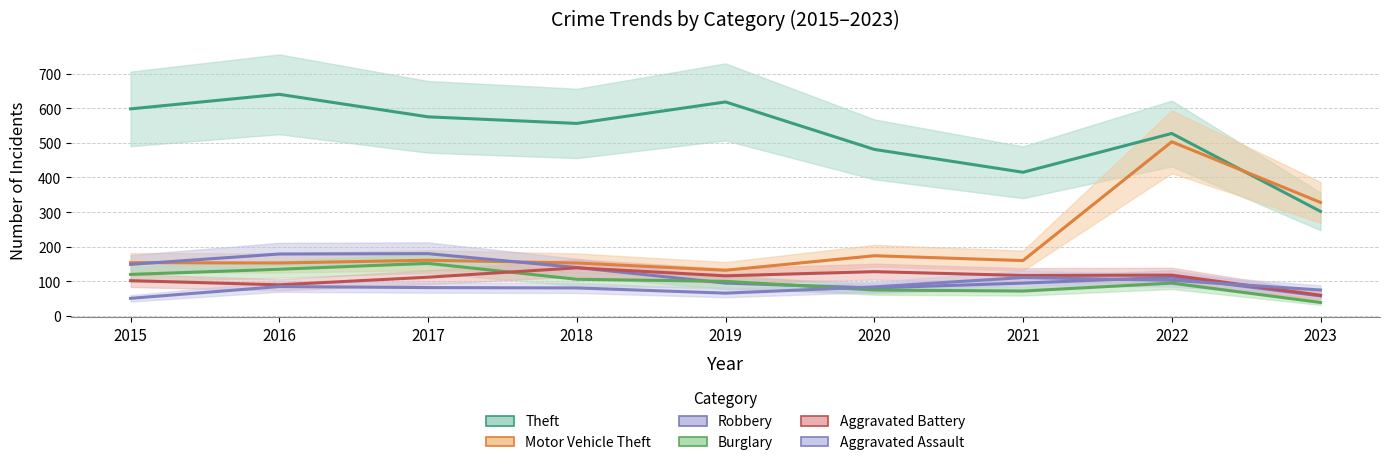

What is the approximate value of Theft at 2018?

556